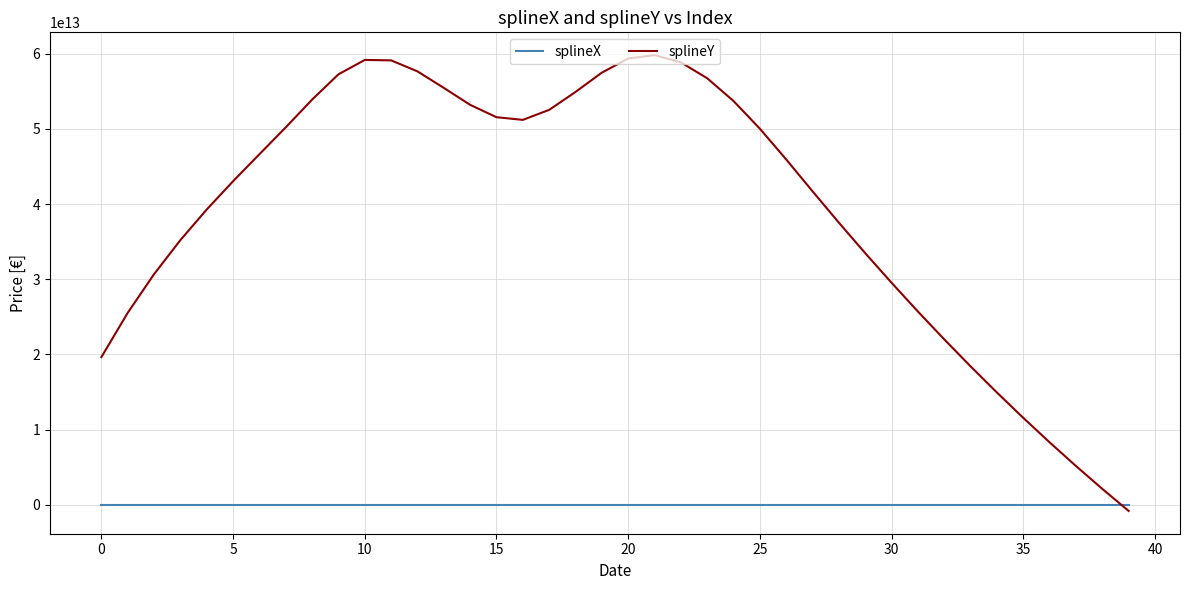

Which series has the largest range (max minus min)?

splineY